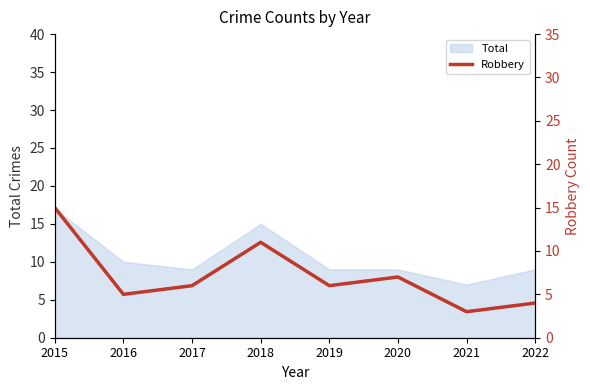

Reading right to left, transcribe all the data shown in this chart.

4	3	7	6	11	6	5	15